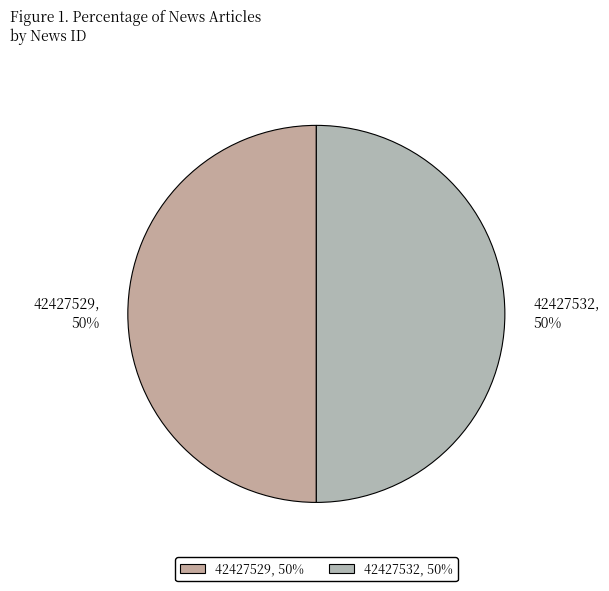

To the nearest percent, what portion does 42427529, 50% represent?

50%